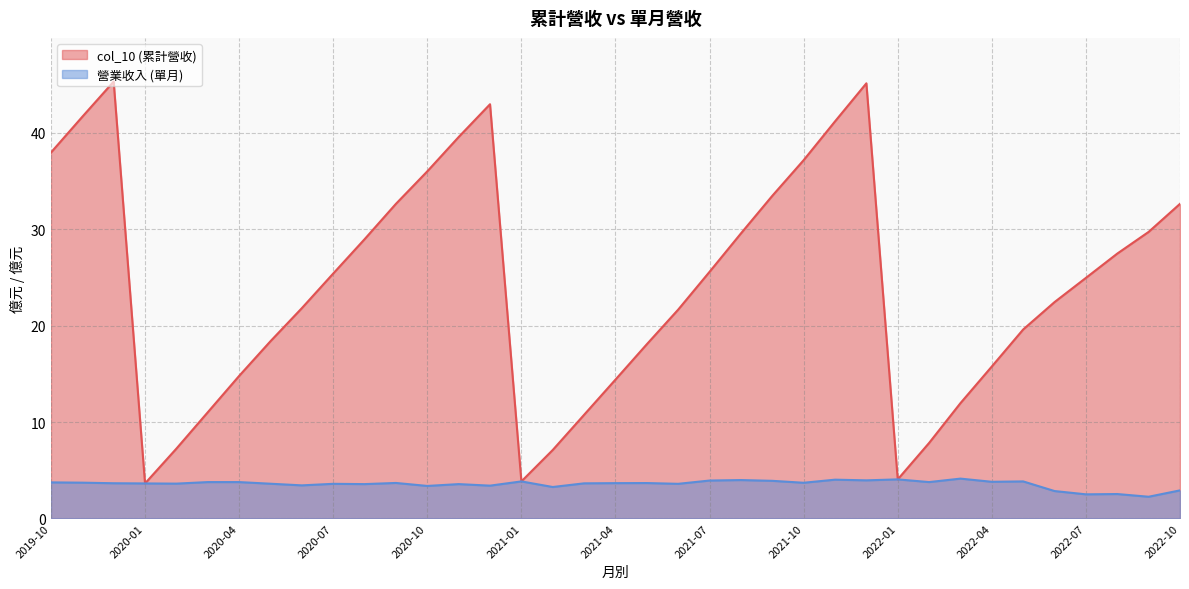

True or false: 營業收入 and col_10 intersect in this chart.

False